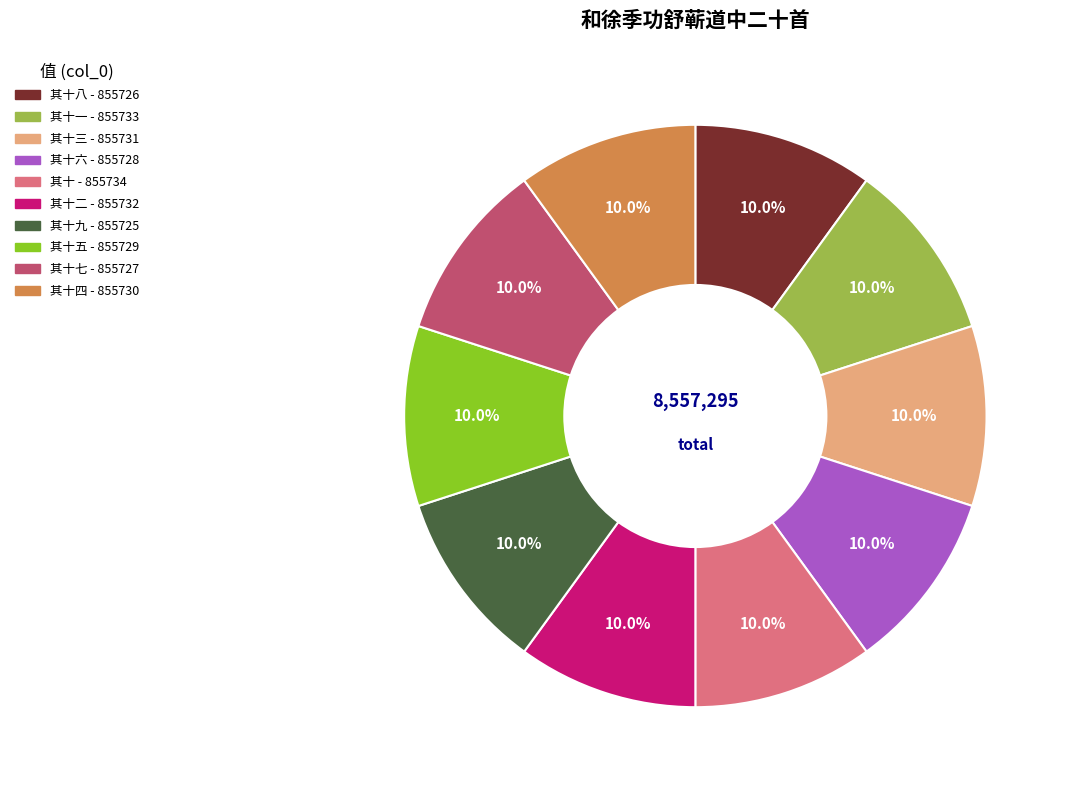

Is there any slice that represents more than half of the pie?

No